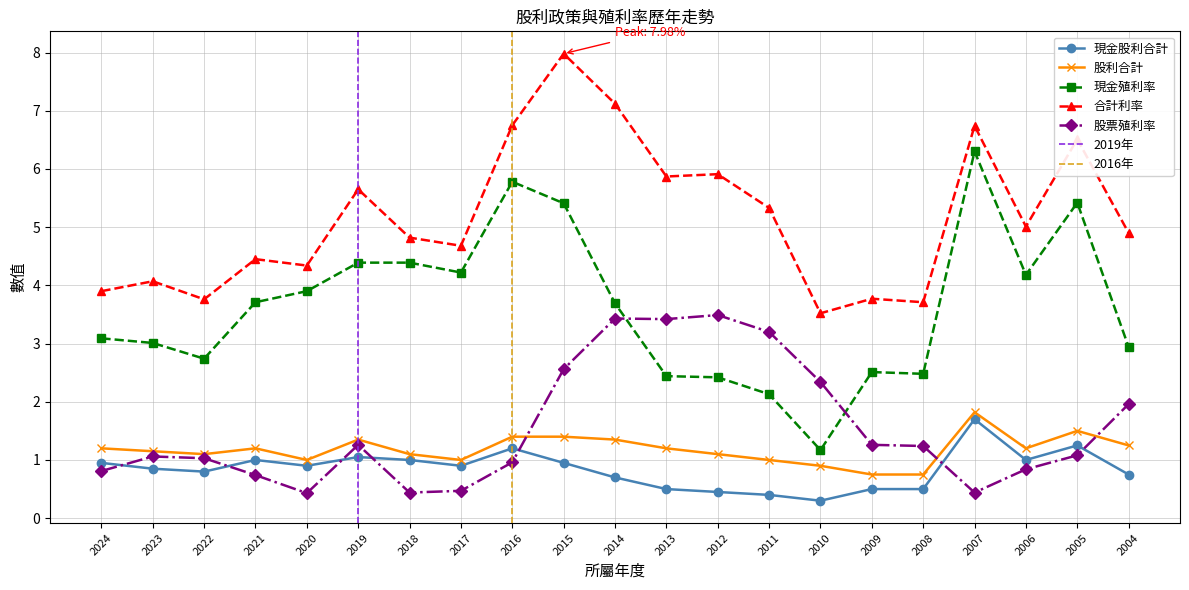

What is the total value across all series at 2005?

15.8